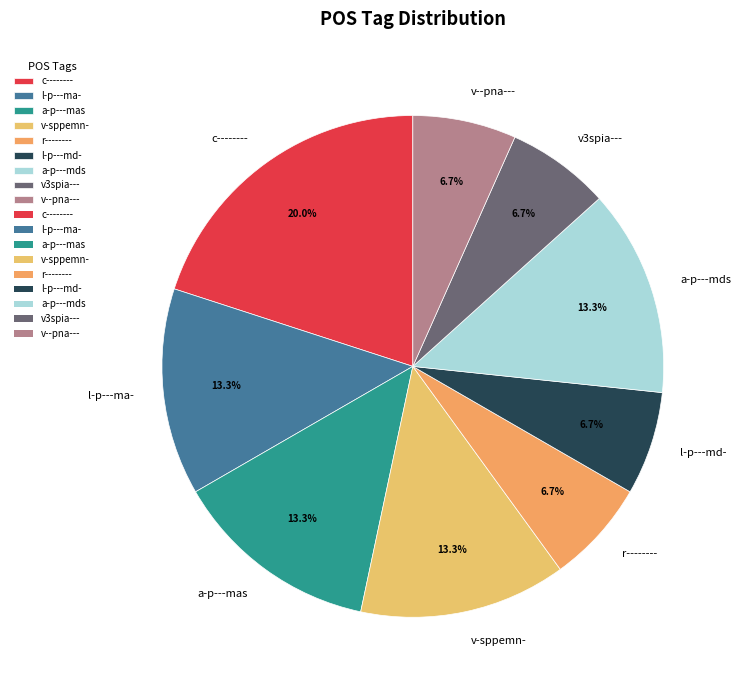

To the nearest percent, what is the combined percentage of l-p---ma- and r--------?

20%